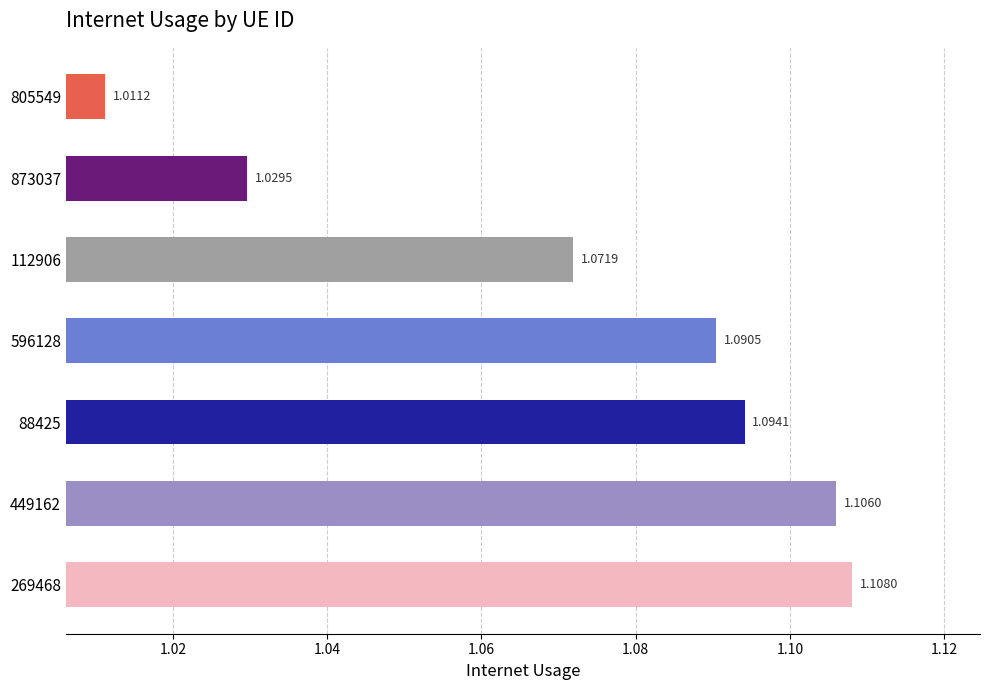

What is the sum of all values?

7.5